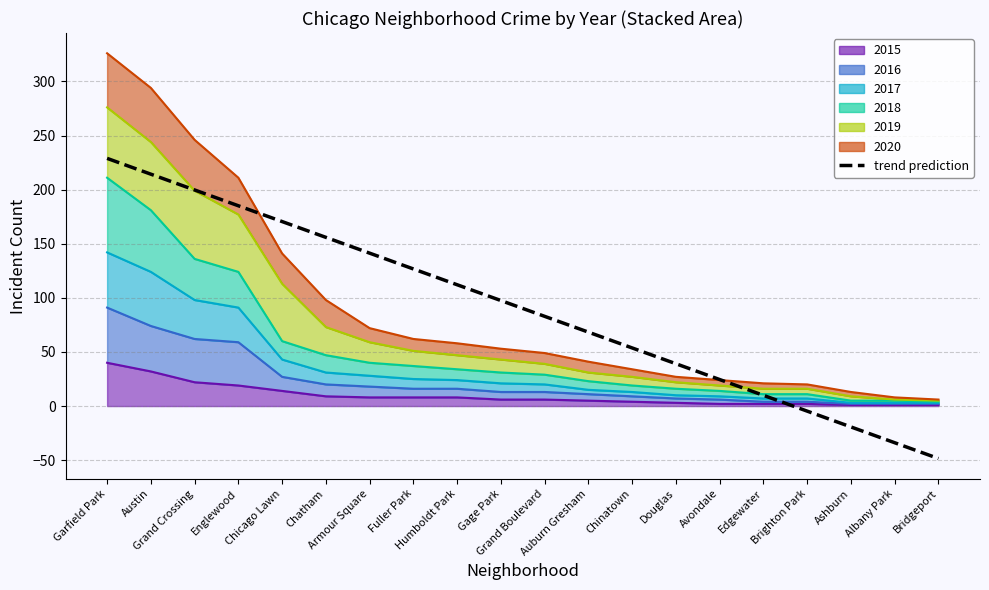

How many data points does each series have?

20